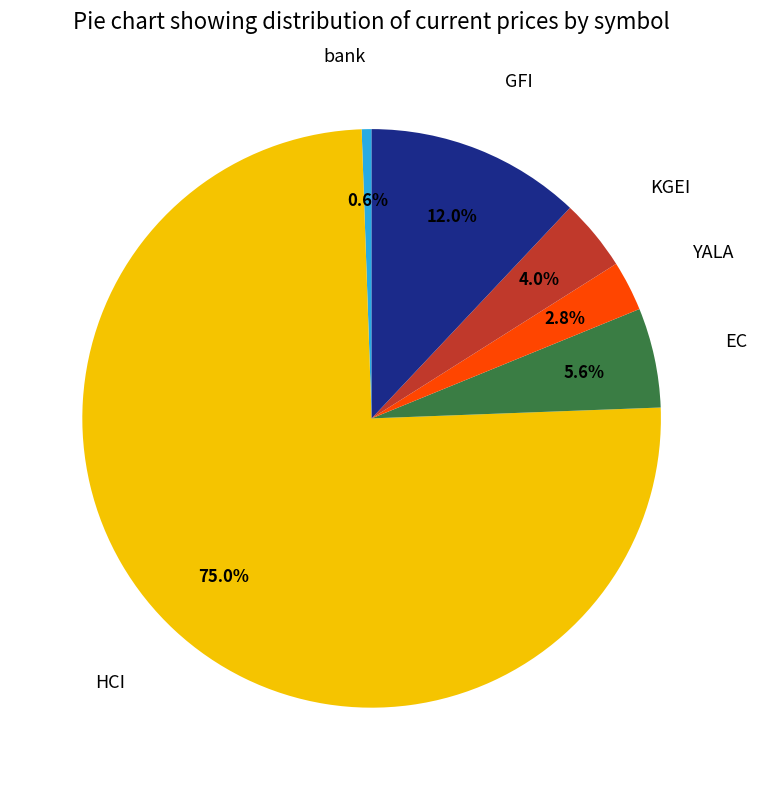

Is there a majority slice in this chart?

Yes